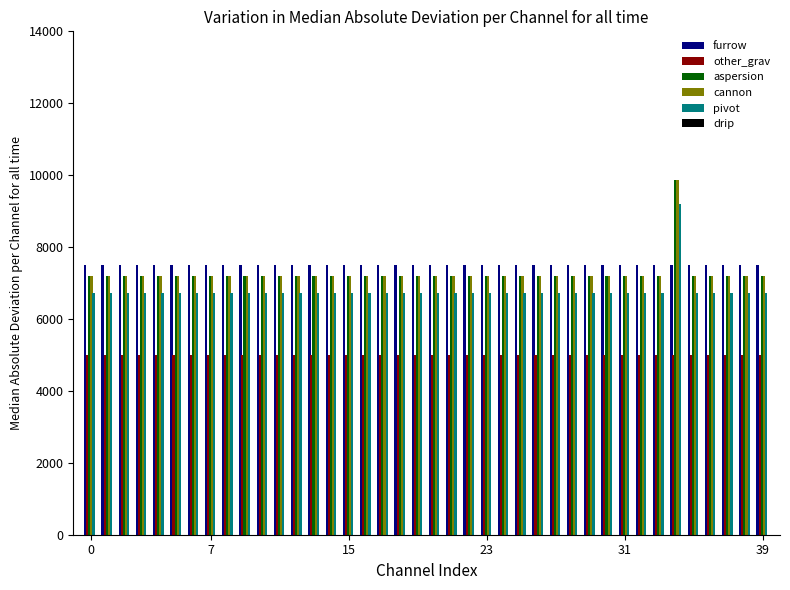

At how many categories does at least one series exceed 6215?

40